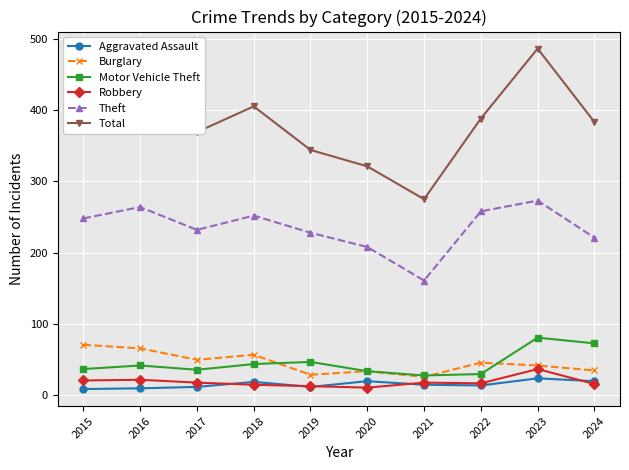

True or false: Robbery and Theft cross at least once.

False